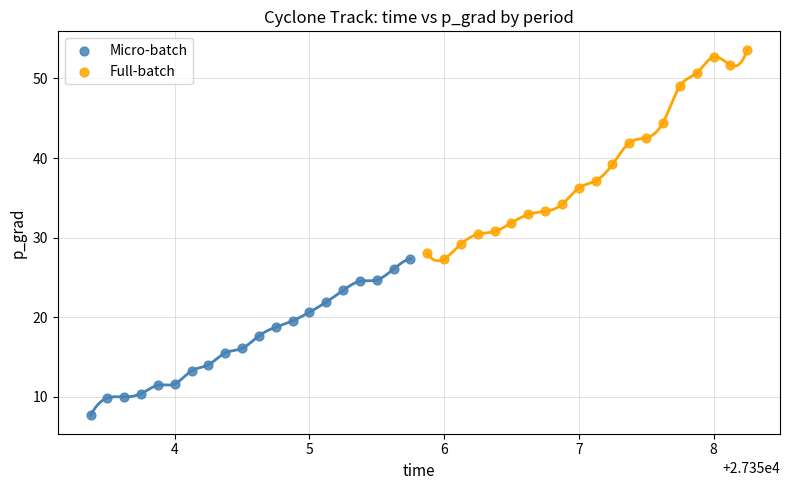

Which series reaches the maximum Y coordinate?

Full-batch